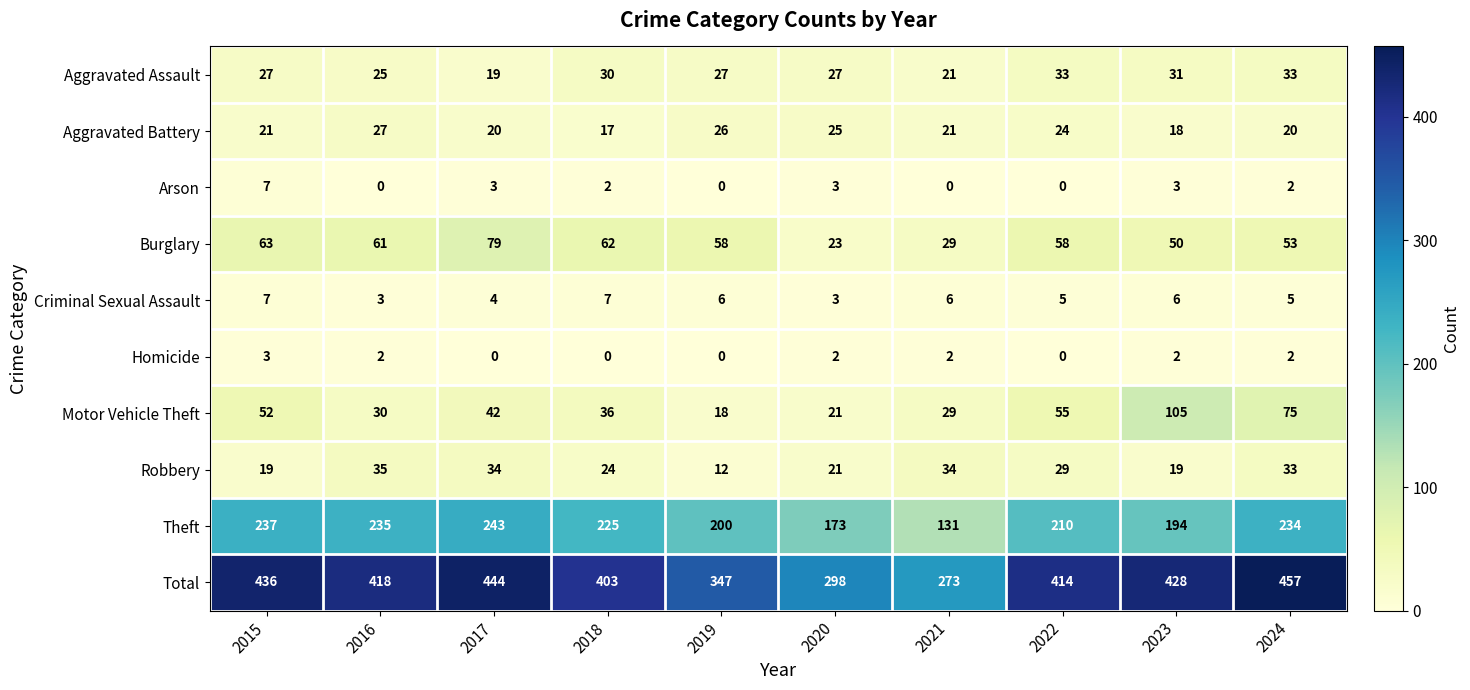

Count the number of categories in the chart.

10